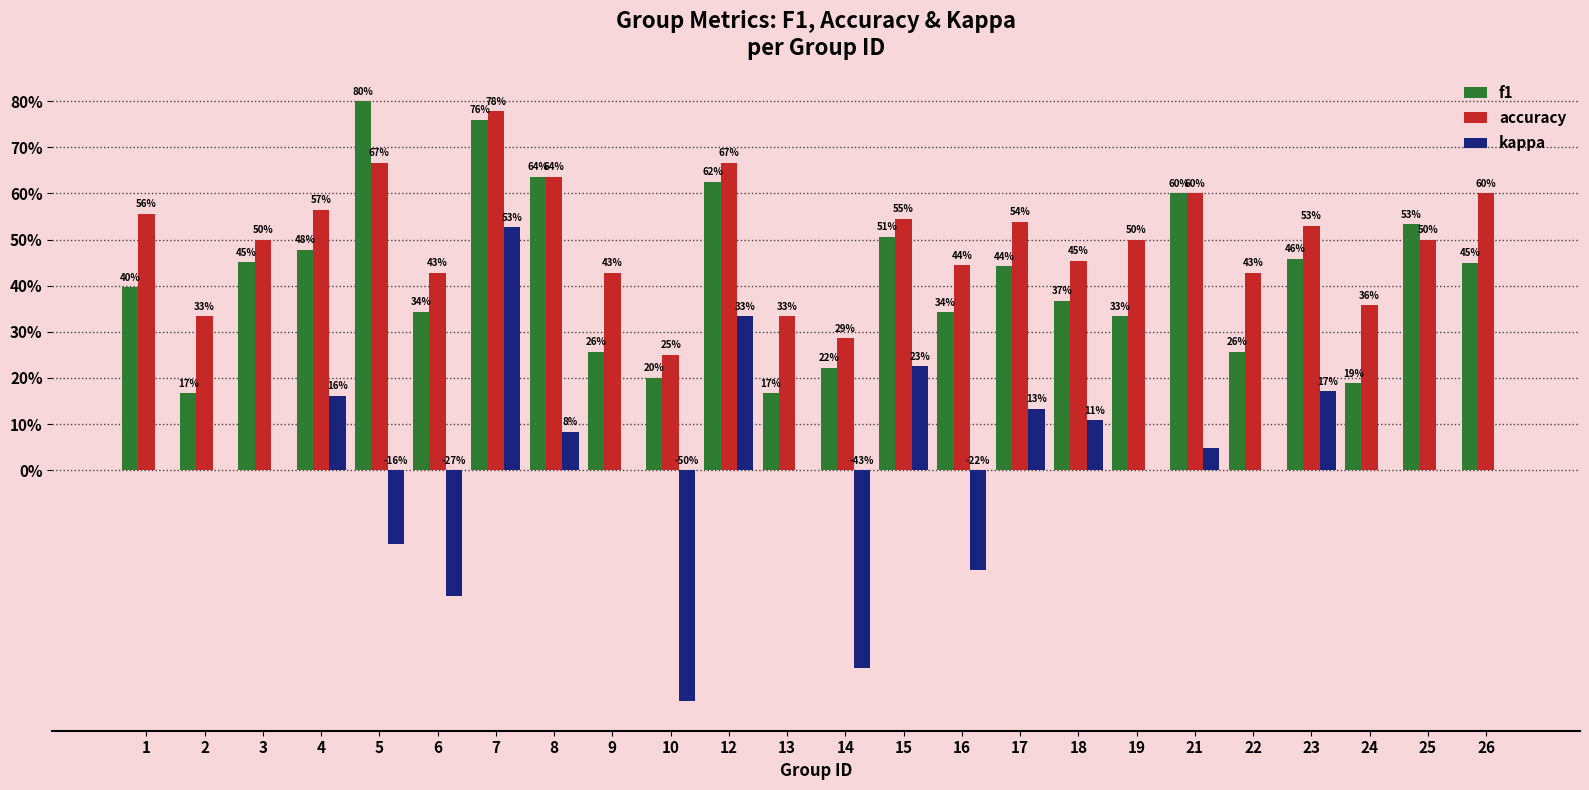

What are all the series names shown in the legend?

f1, accuracy, kappa